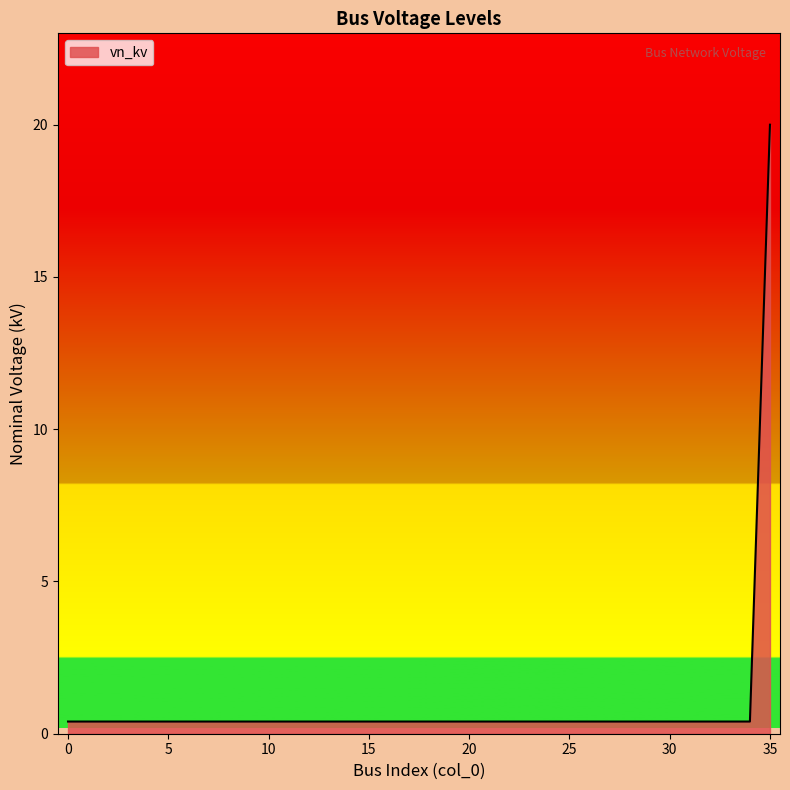

What is the difference between the maximum and minimum values?

19.6